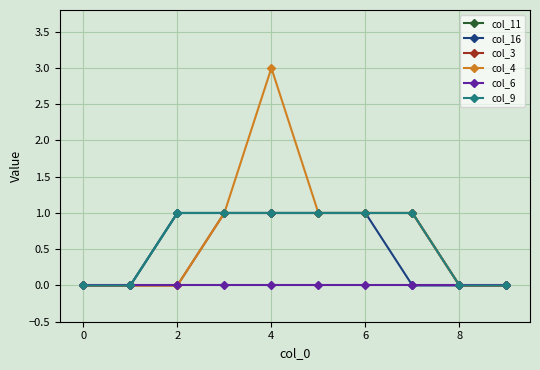

Is this an area chart (filled region under the line)?

No